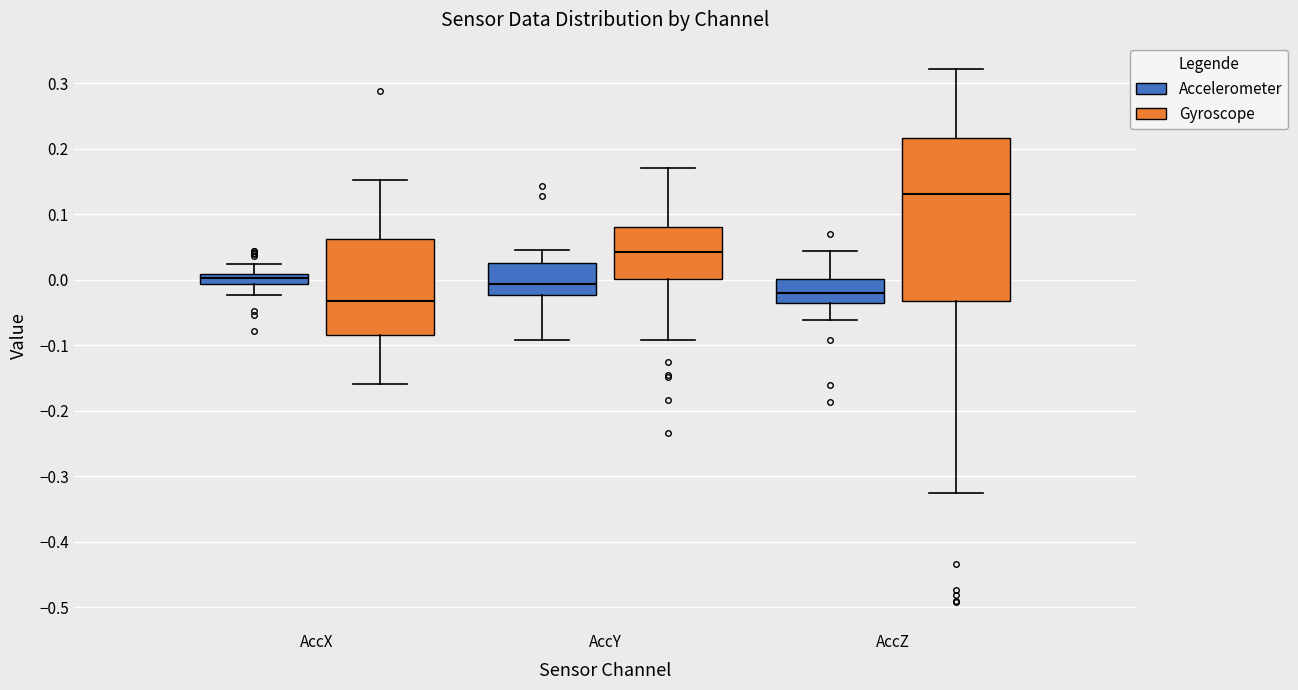

Where does the median line of the box for AccZ (Gyroscope) sit on the y-axis? The values are not printed on the chart, so give them approximately, as read against the axis.

0.13